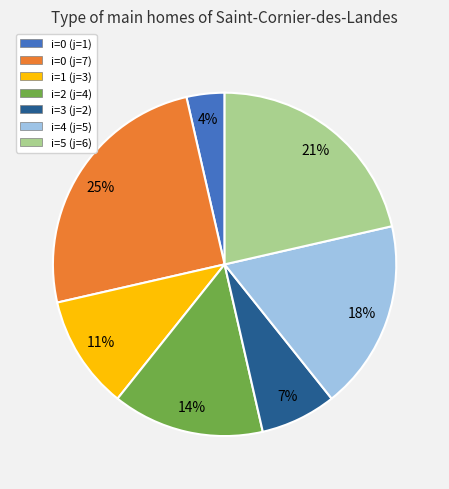

To the nearest percent, what is the average slice percentage?

14%